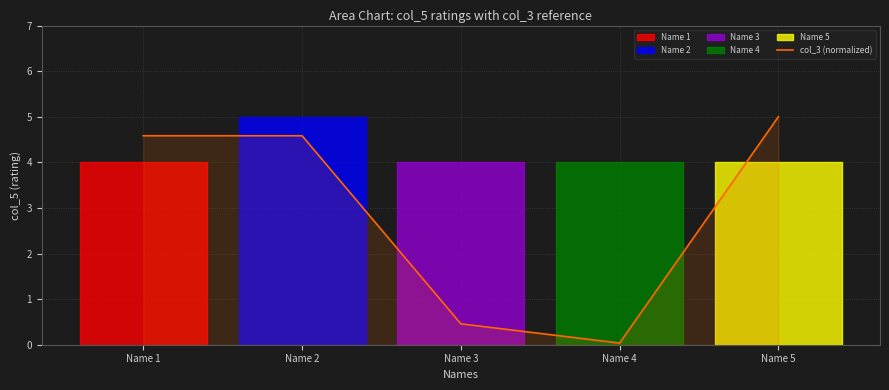

How many lines are shown in the chart?

1